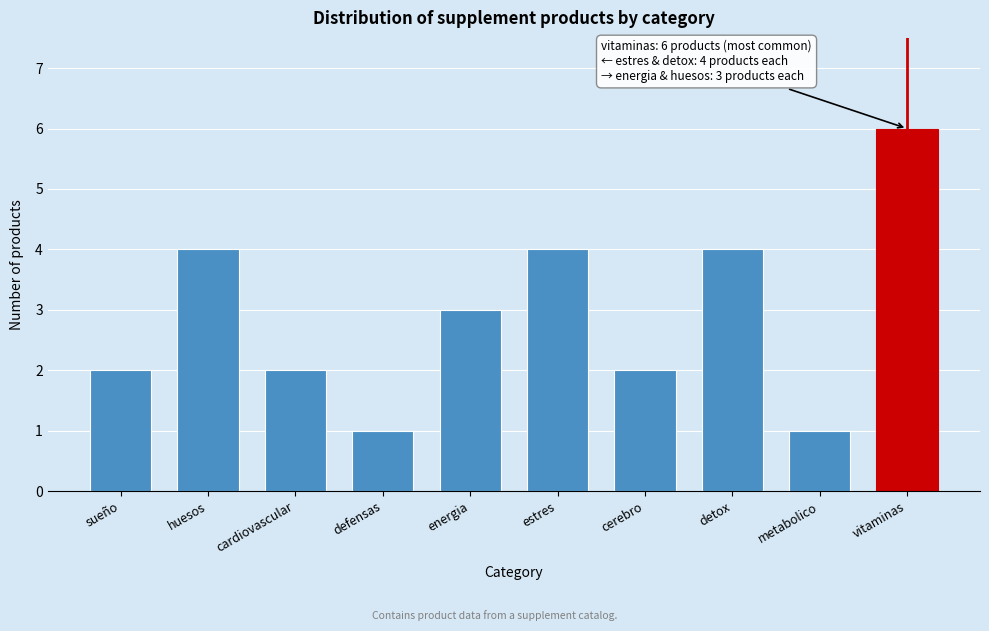

Reading left to right, list all the values displayed in this chart.

2	4	2	1	3	4	2	4	1	6